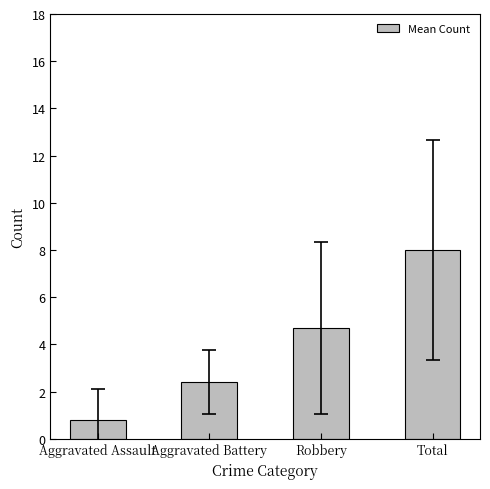

Rank the categories by value from highest to lowest.

Total, Robbery, Aggravated Battery, Aggravated Assault